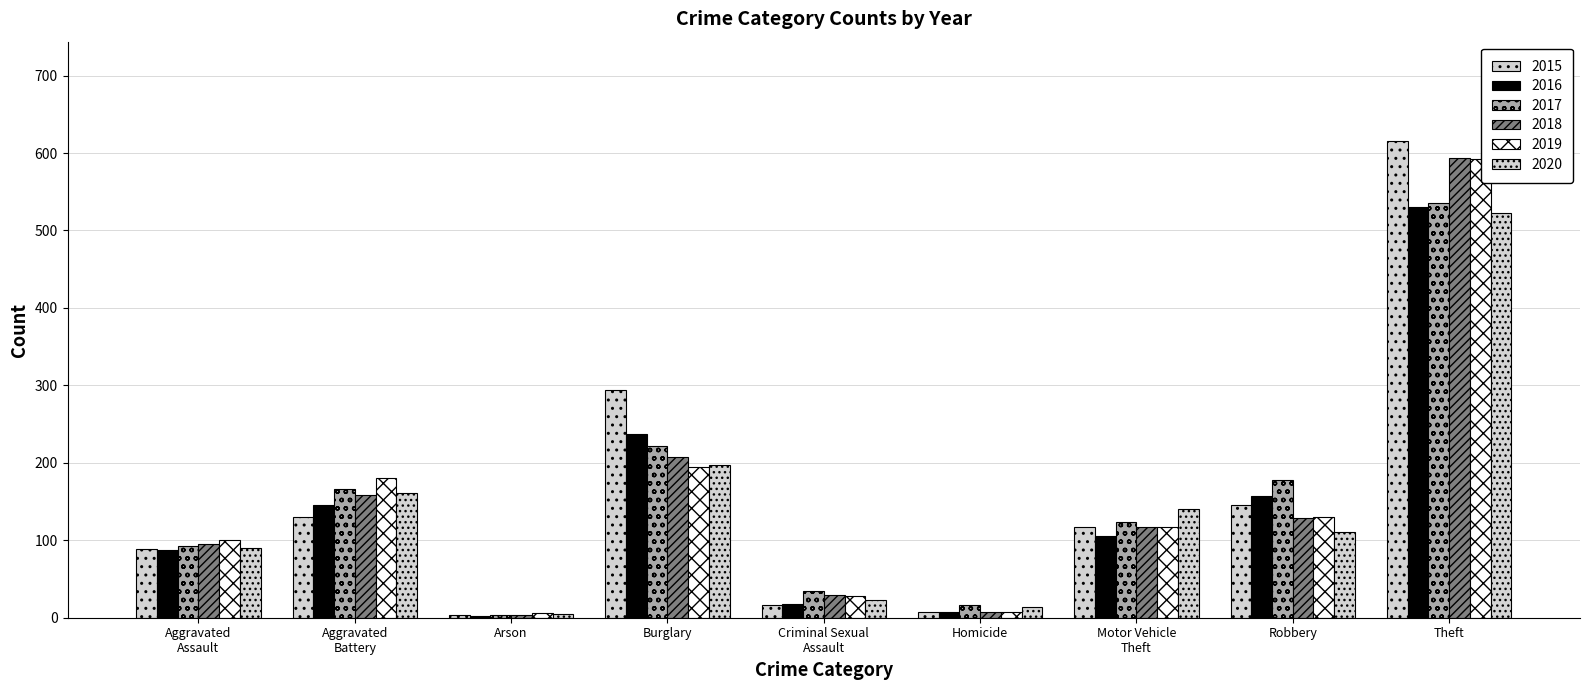

What is the label of the 3rd bar from the right?

Motor Vehicle
Theft